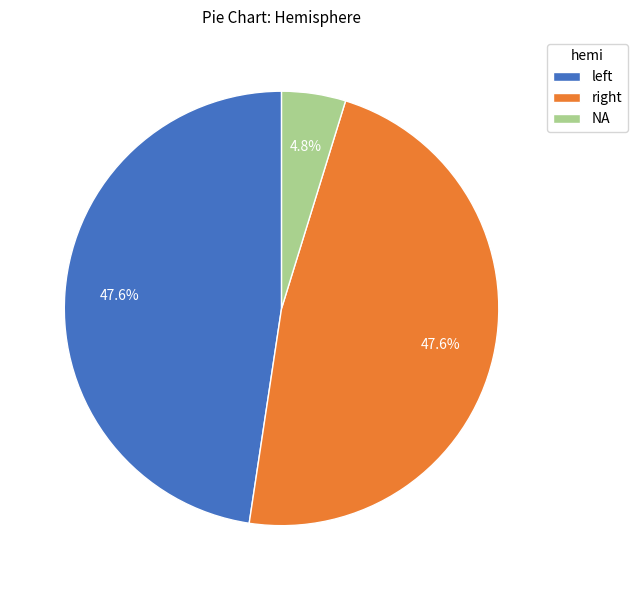

Does any single category account for the majority?

No